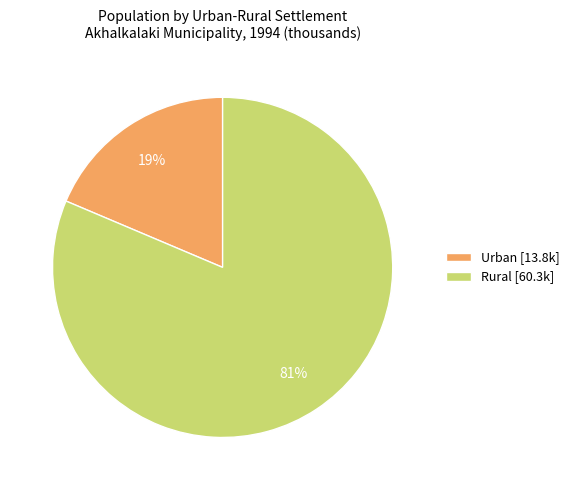

How many slices are in this pie chart?

2